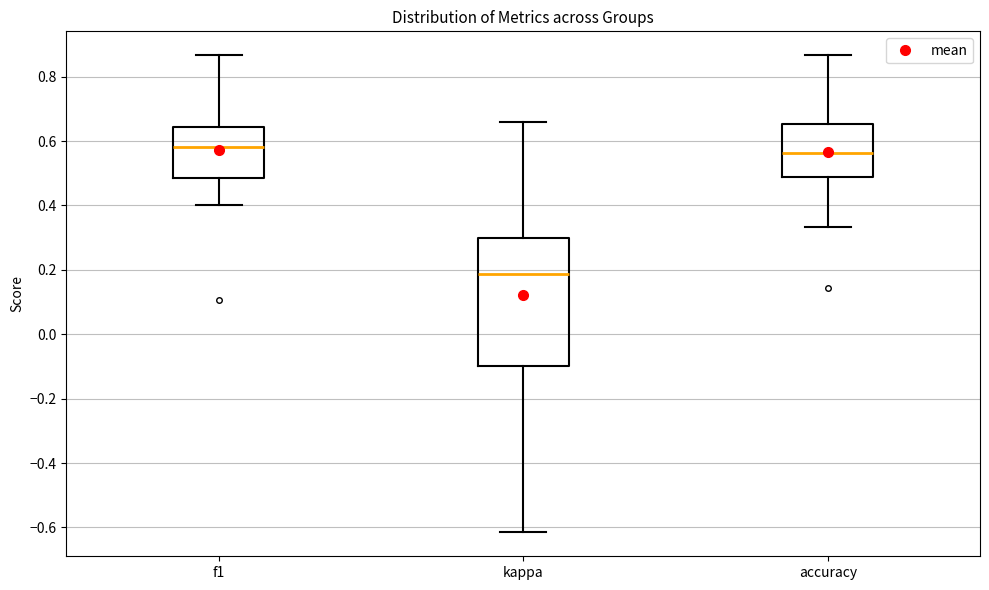

Reading left to right, transcribe this box plot: for each box, give where its median line is, the range the box spans, and where its two whiskers end, as read against the y-axis. The values are not printed on the chart, so give them approximately, as read against the axis.

f1: median 0.58, box 0.48 to 0.64, whiskers 0.40 to 0.86
kappa: median 0.18, box -0.10 to 0.30, whiskers -0.62 to 0.66
accuracy: median 0.56, box 0.48 to 0.66, whiskers 0.34 to 0.86